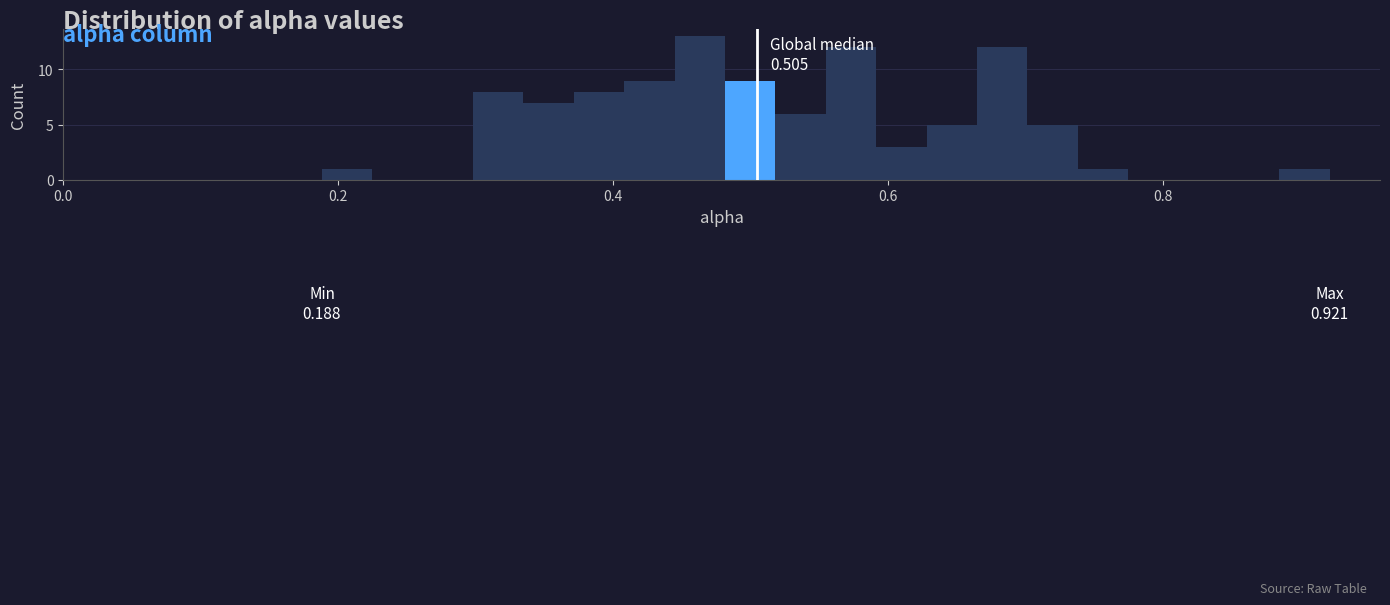

Read against the x-axis, roughly where is the centre of the tallest bar?

0.46